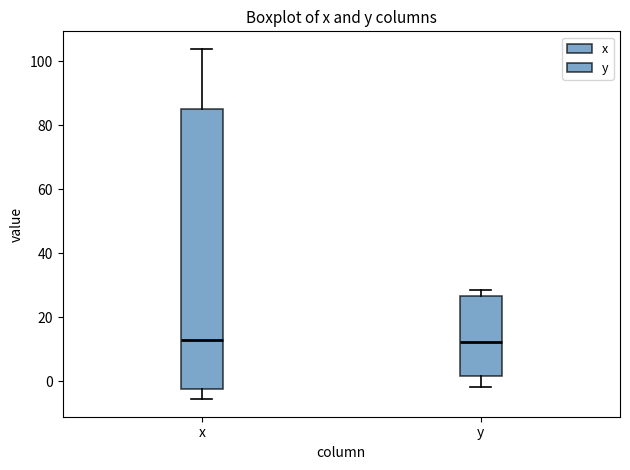

Reading left to right, transcribe this box plot: for each box, give where its median line is, the range the box spans, and where its two whiskers end, as read against the y-axis. The values are not printed on the chart, so give them approximately, as read against the axis.

x: median 14, box -2 to 86, whiskers -6 to 104
y: median 12, box 2 to 26, whiskers -2 to 28